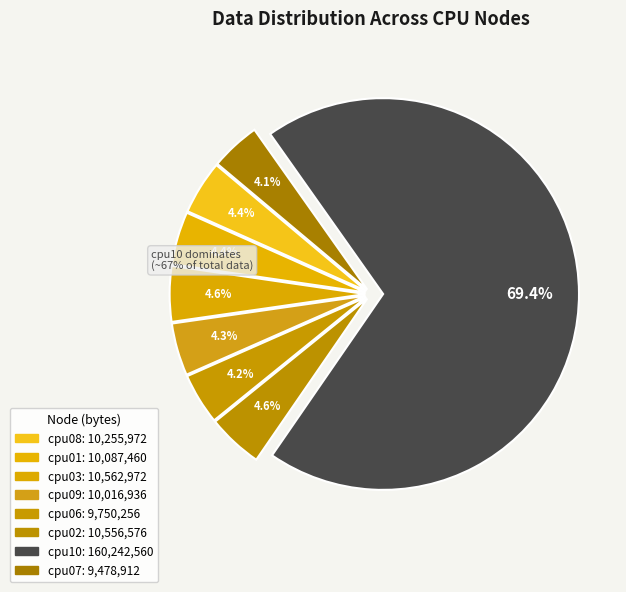

To the nearest percent, what portion does cpu09 represent?

4%